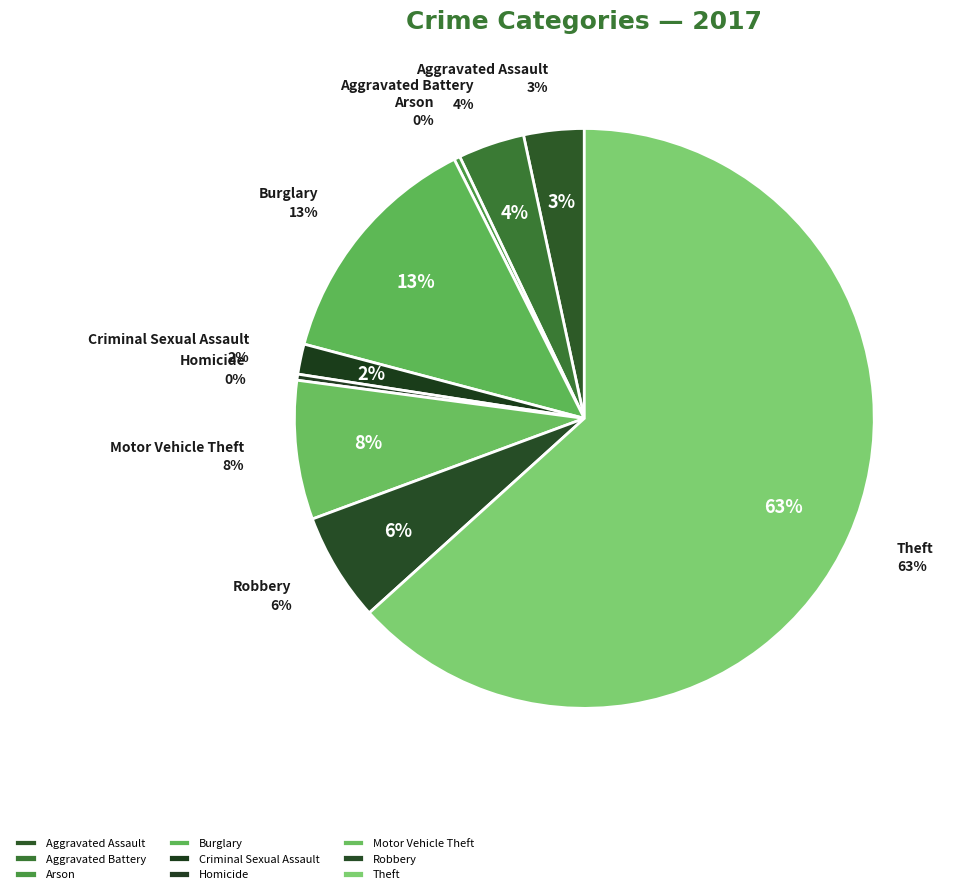

Which has a higher value, Homicide or Theft?

Theft